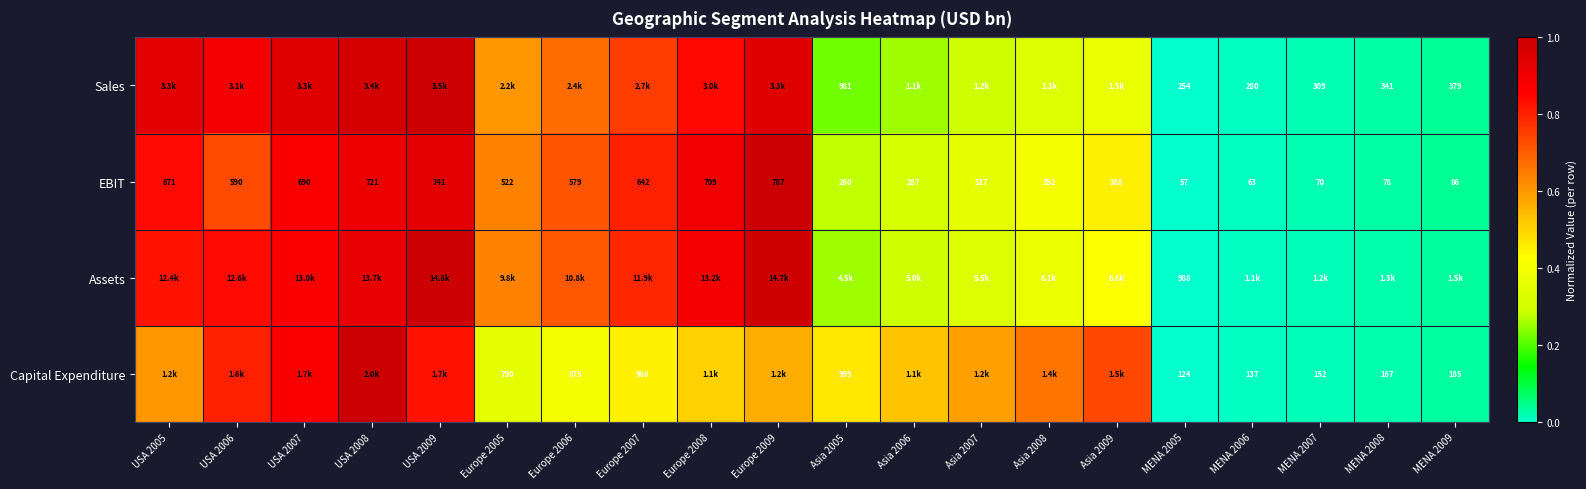

What is the greatest value displayed?

1.0